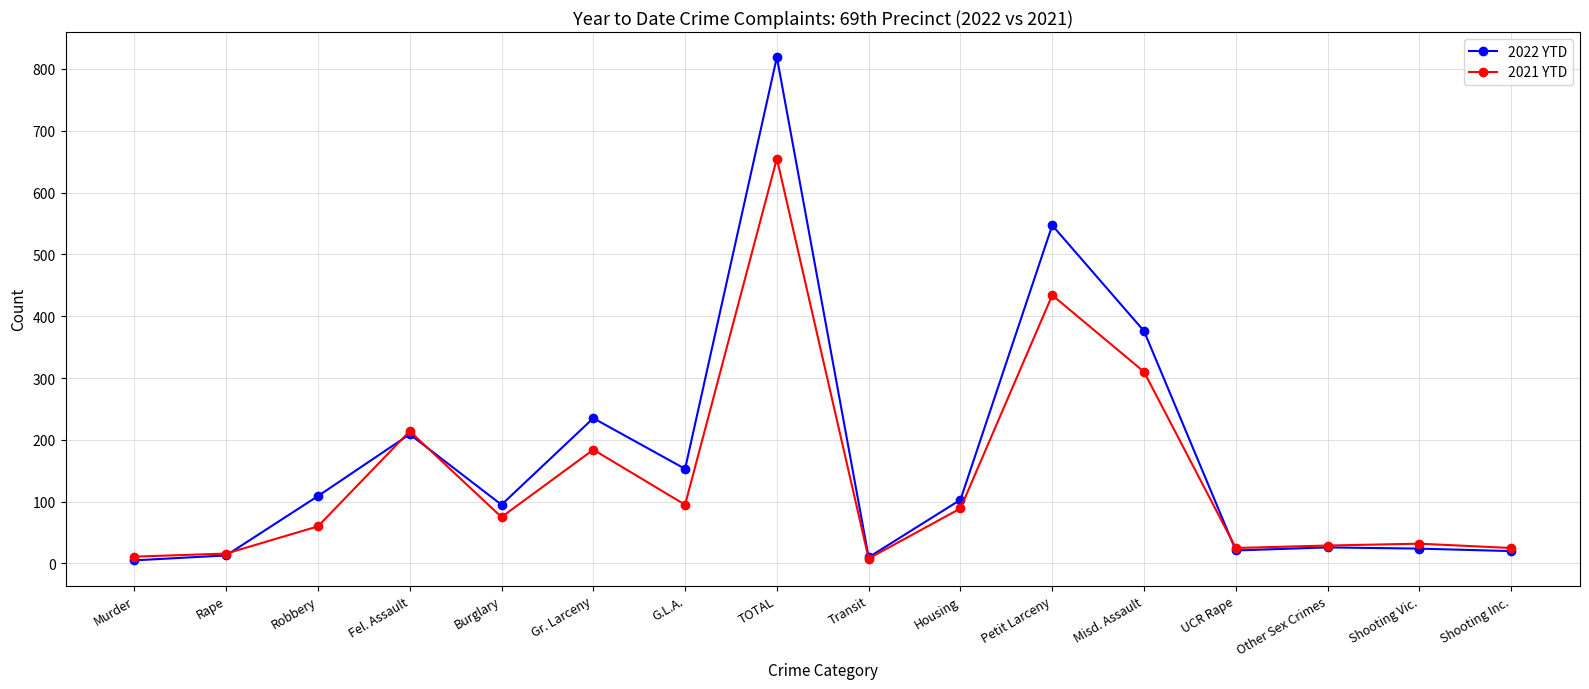

What is the difference between the highest and lowest values at Rape?

3